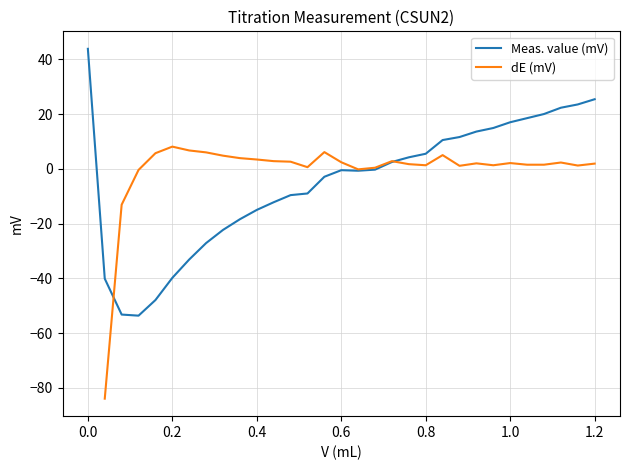

What is the minimum value for Meas. value (mV)?

-53.6